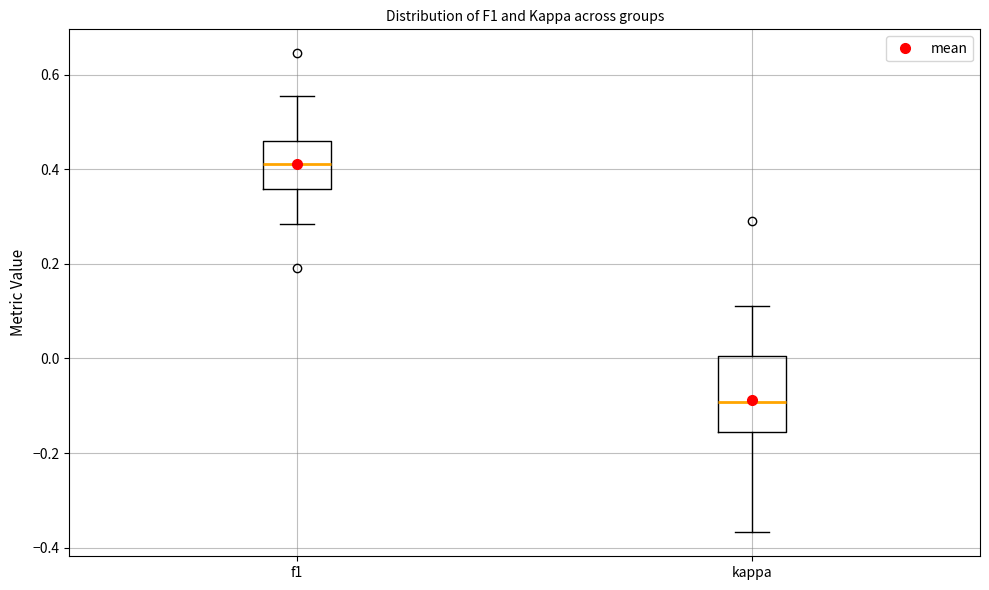

Reading left to right, transcribe this box plot: for each box, give where its median line is, the range the box spans, and where its two whiskers end, as read against the y-axis. The values are not printed on the chart, so give them approximately, as read against the axis.

f1: median 0.42, box 0.36 to 0.46, whiskers 0.28 to 0.56
kappa: median -0.10, box -0.16 to 0.00, whiskers -0.36 to 0.12